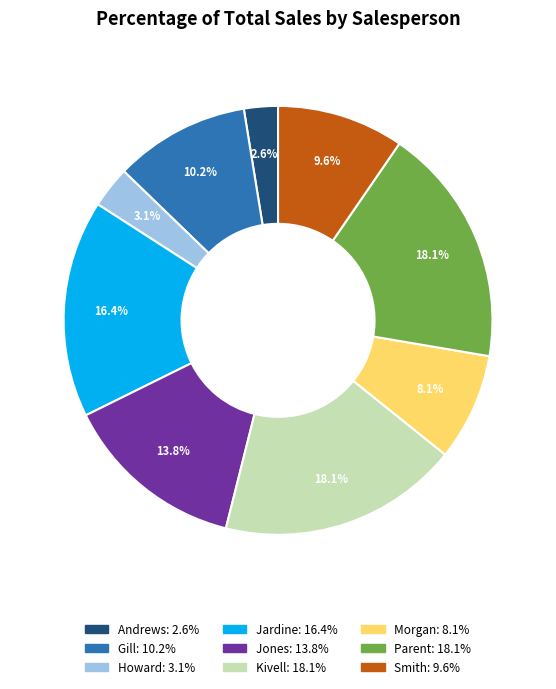

To the nearest percent, what percentage of the pie is Gill?

10%